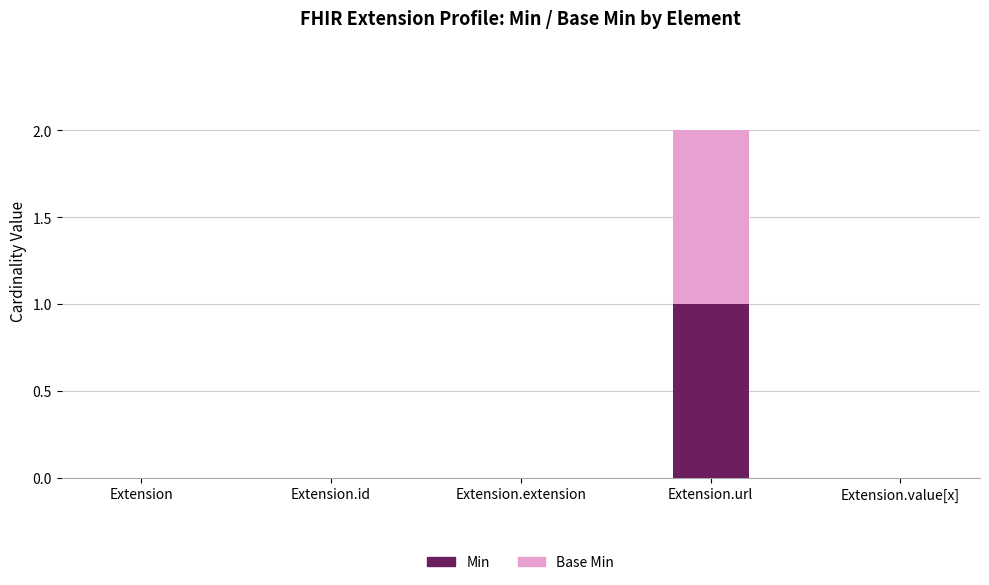

At which category is the sum across all series the highest?

Extension.url